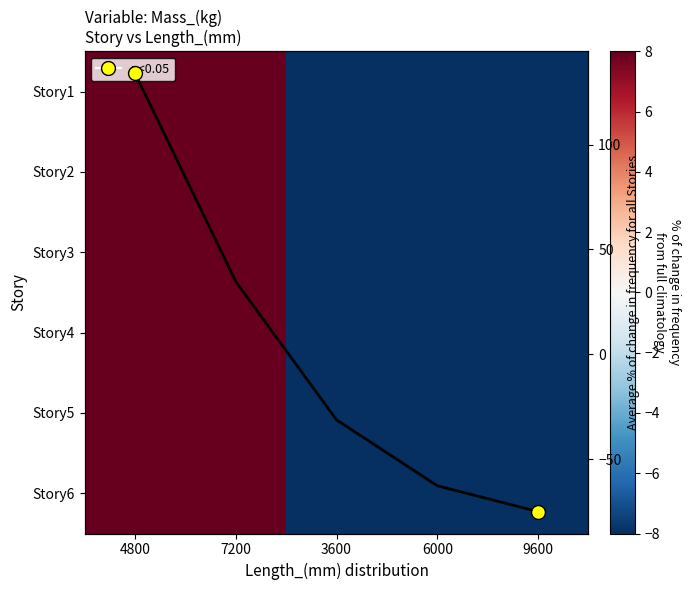

What is the difference between the Story2 values at 9600 and 7200?

109.6